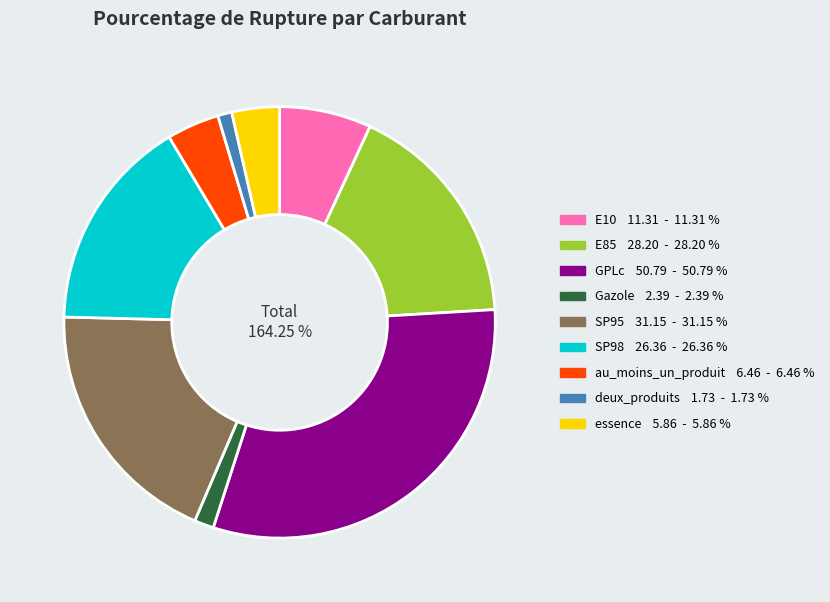

What is the change in value from E10 to SP95?

+19.8